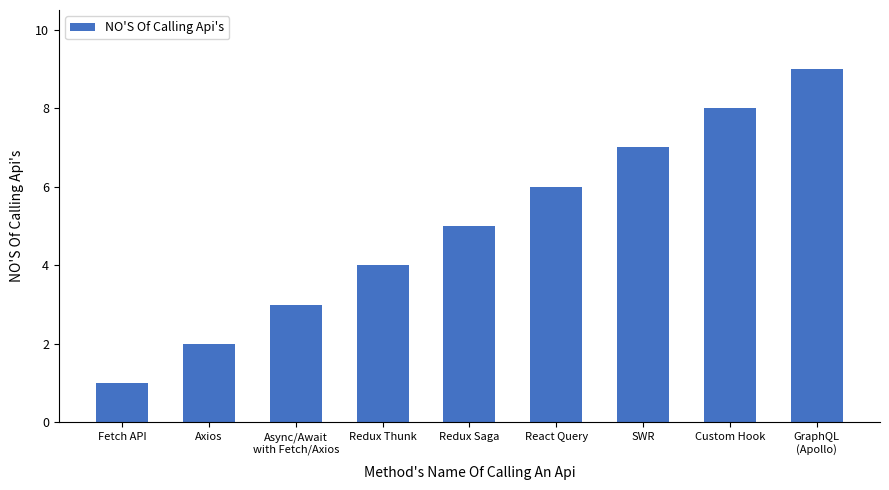

True or false: the data shows 7 at SWR.

True